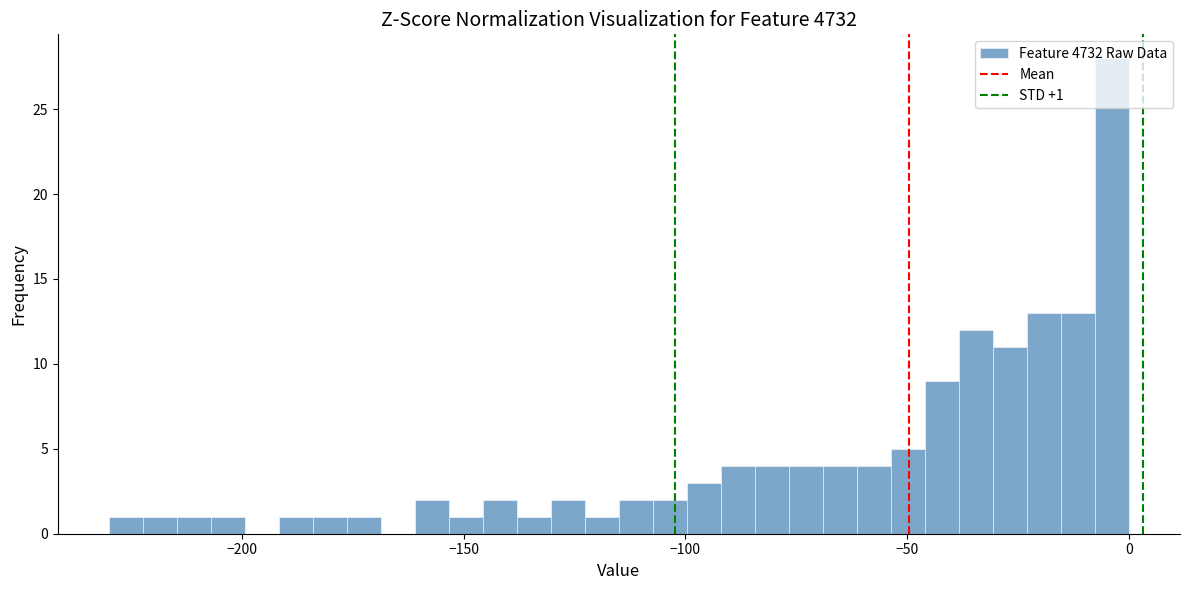

Read against the x-axis, roughly where is the centre of the tallest bar?

-5